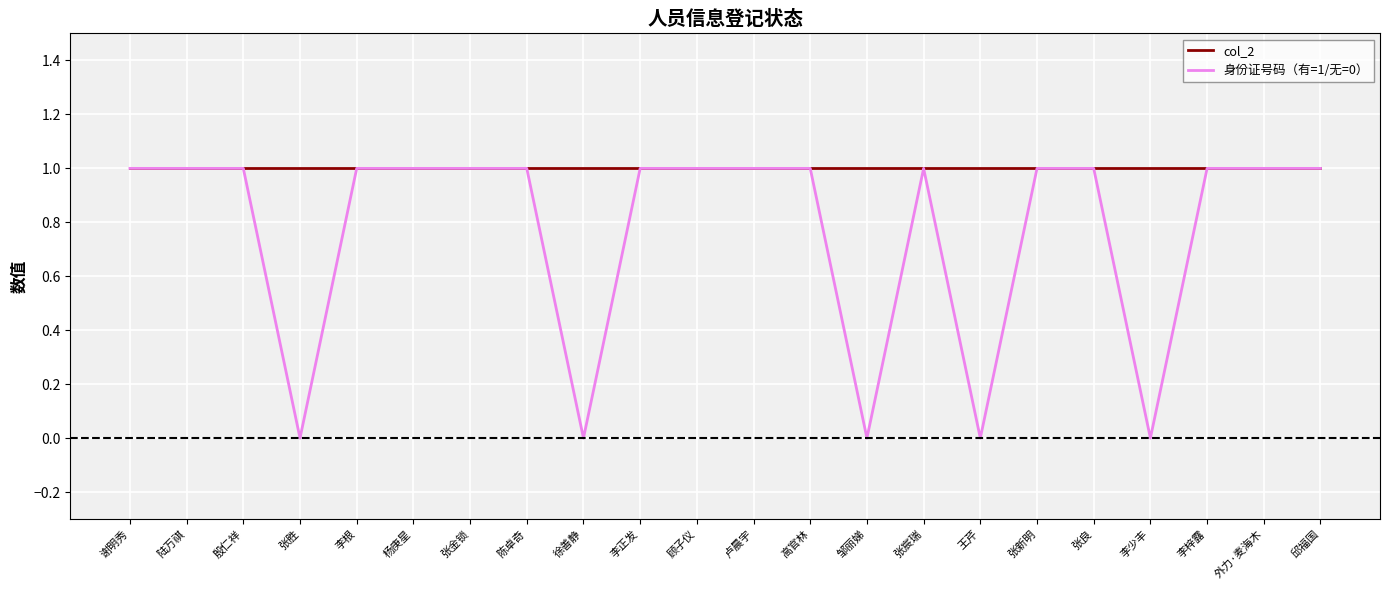

What position from the right is 殷仁祥?

20